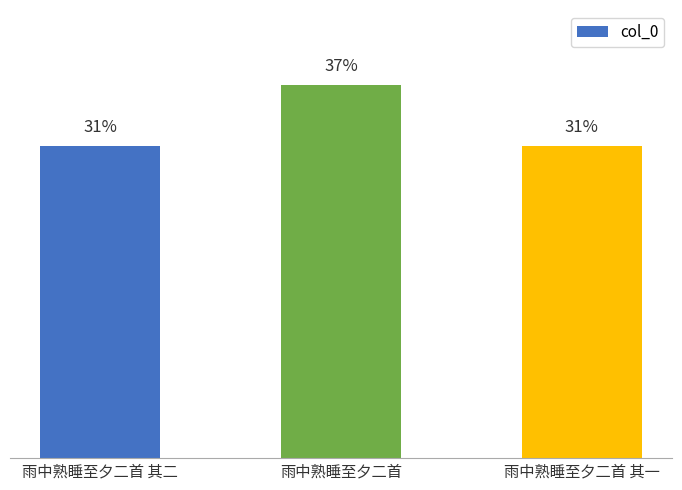

Are the bars horizontal?

No